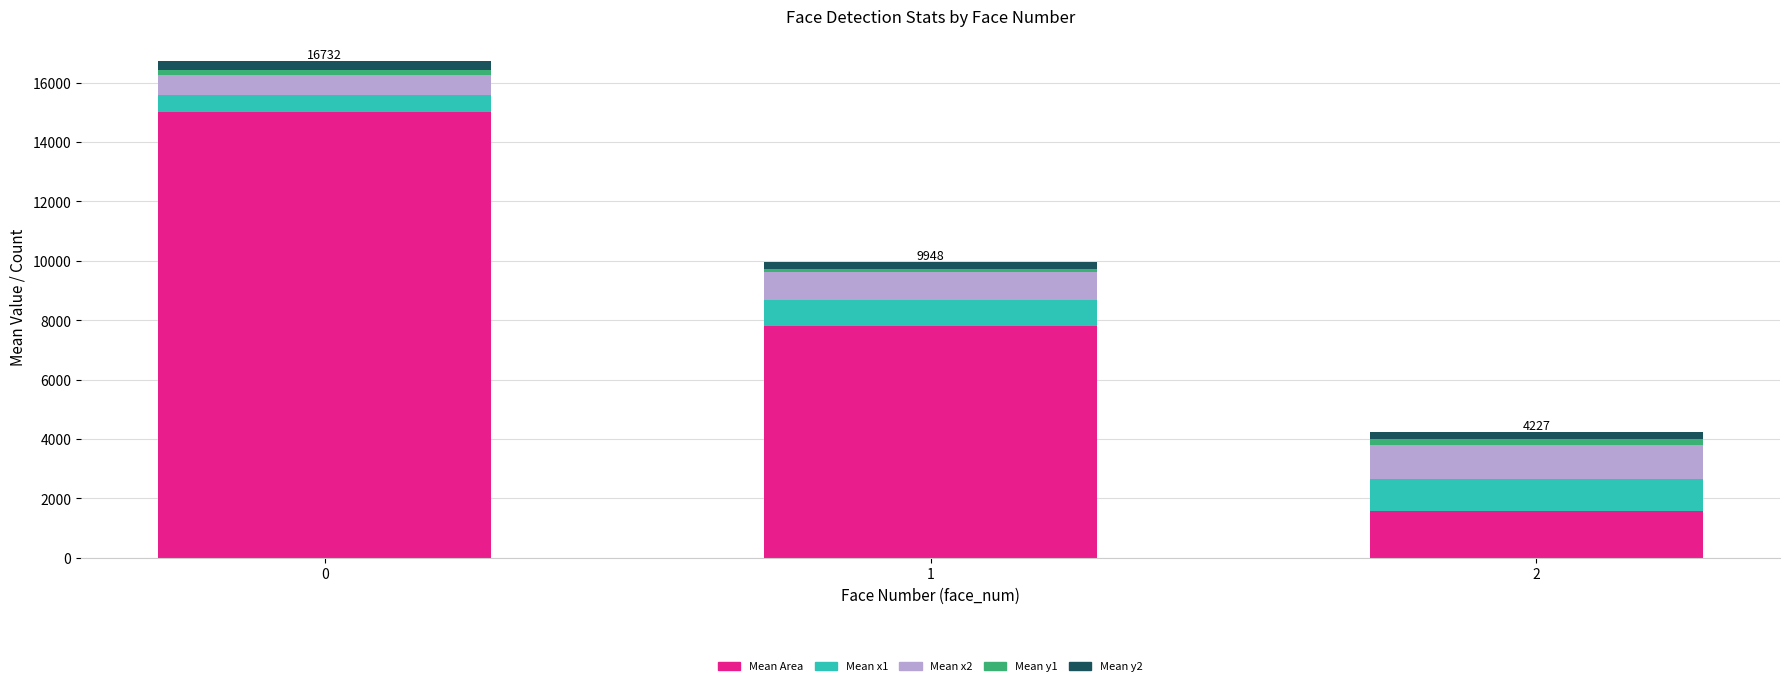

The Mean Area series shows 9796.8 at 0. True or false?

False